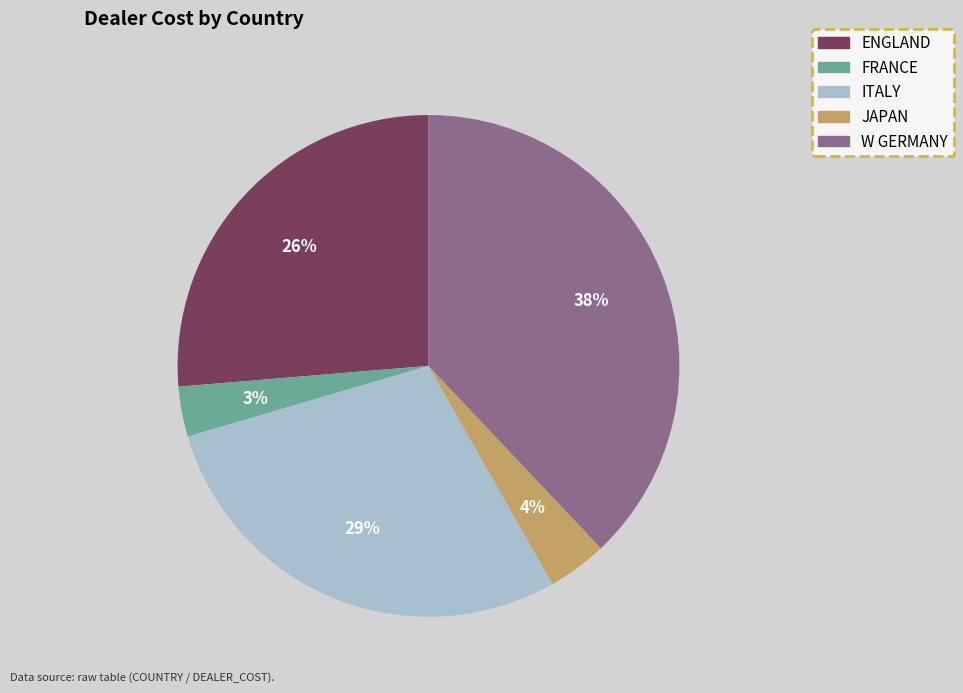

Is there any slice that represents more than half of the pie?

No